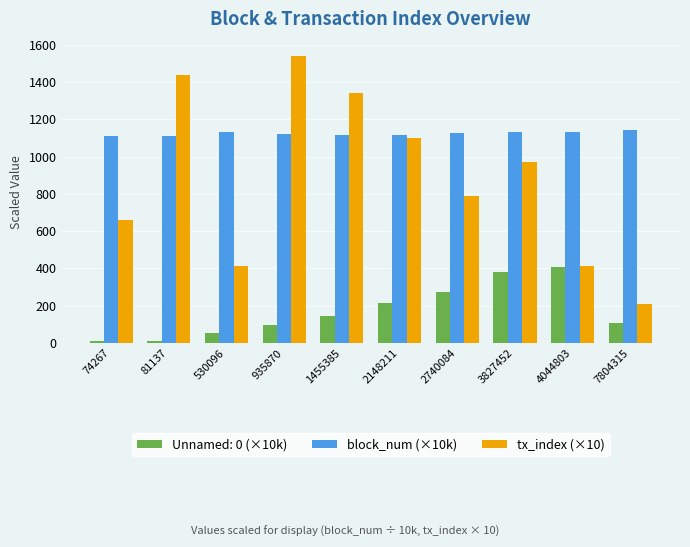

Is it true that tx_index (×10) equals 1636.9 at 3827452?

False